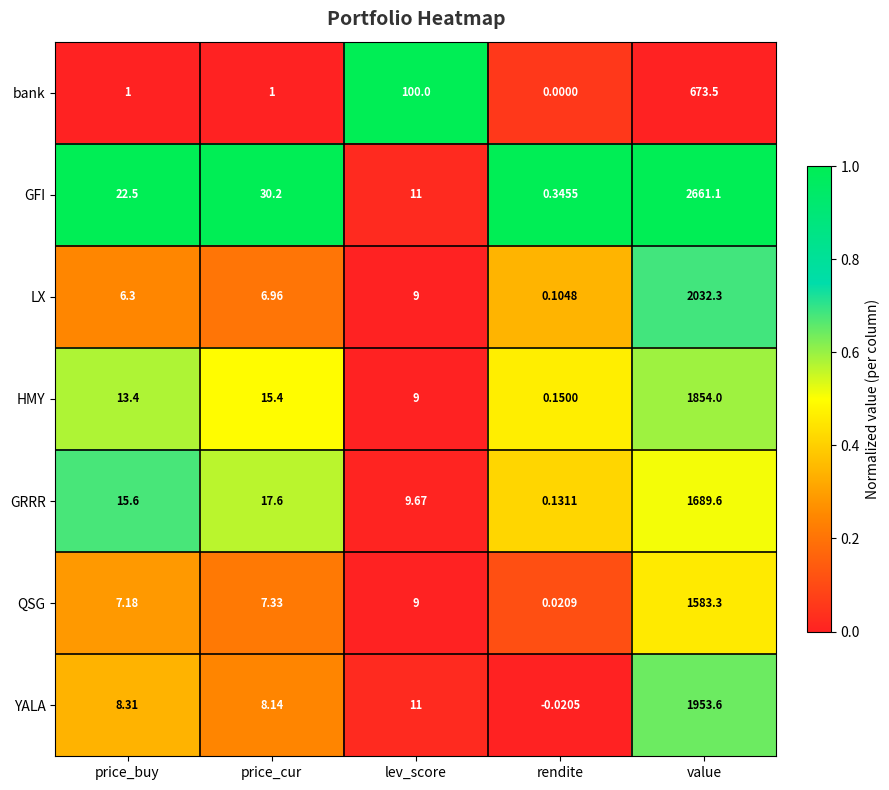

At which category is the sum across all series the highest?

value